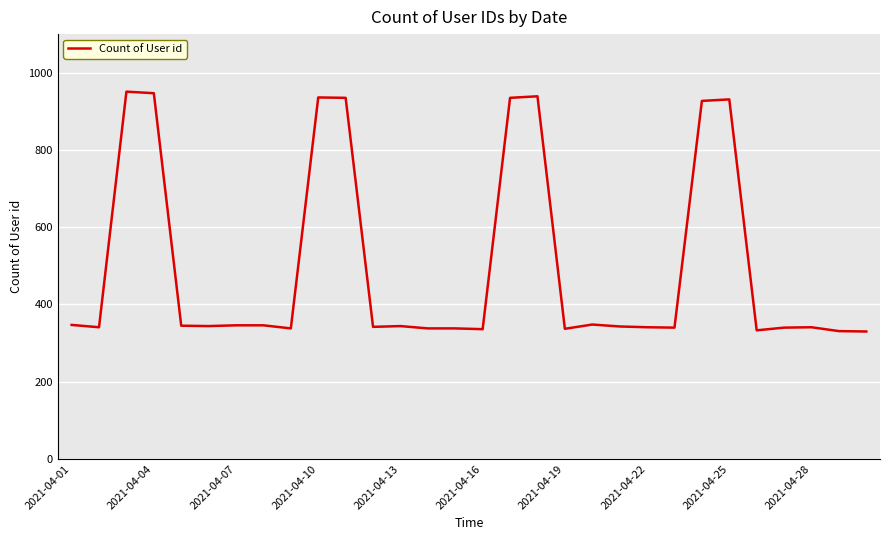

What is the minimum value shown in the chart?

330